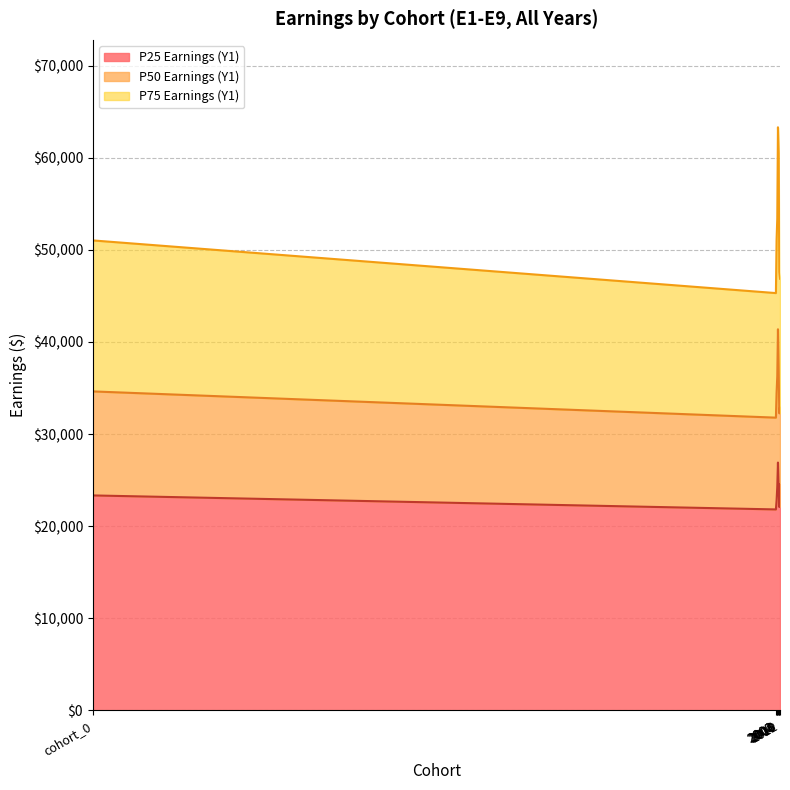

Rank the categories by y1_p50_earnings value from lowest to highest.

2000, 2010, 2012, 2002, cohort_0, 2004, 2008, 2006